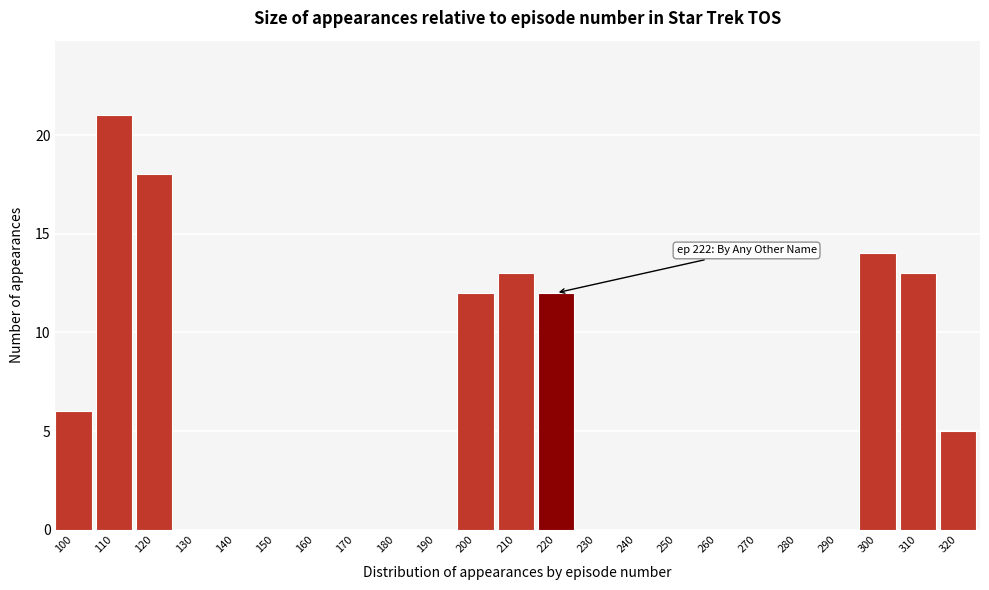

Reading left to right, list all the values displayed in this chart.

100=6	110=21	120=18	130=0	140=0	150=0	160=0	170=0	180=0	190=0	200=12	210=13	220=12	230=0	240=0	250=0	260=0	270=0	280=0	290=0	300=14	310=13	320=5